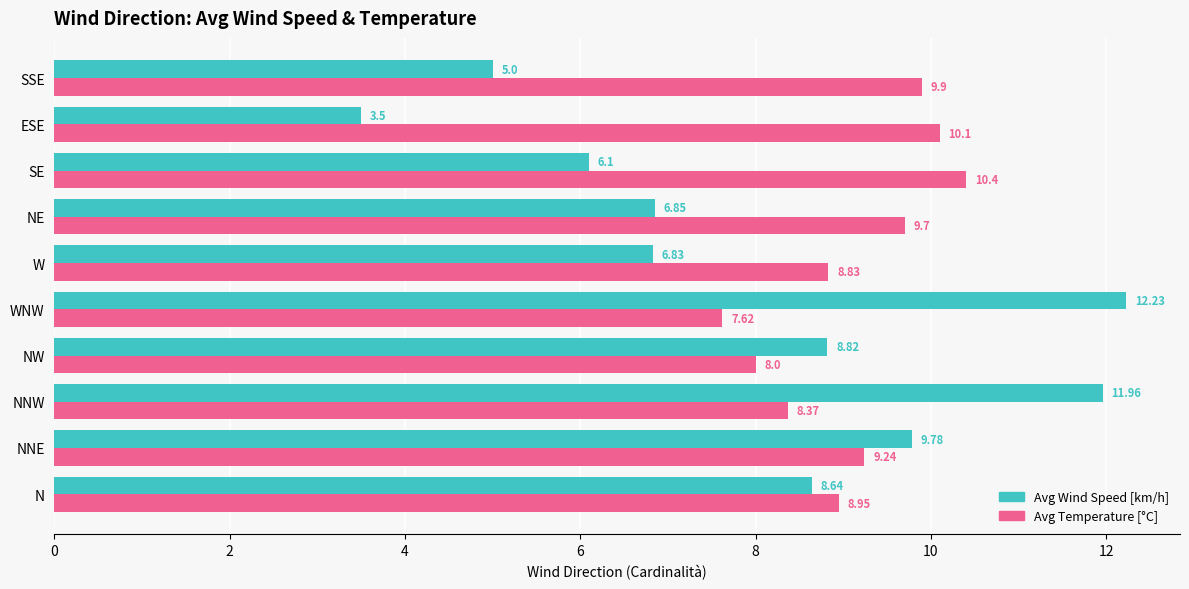

At which label is Avg Temperature [°C] closest to 9?

N